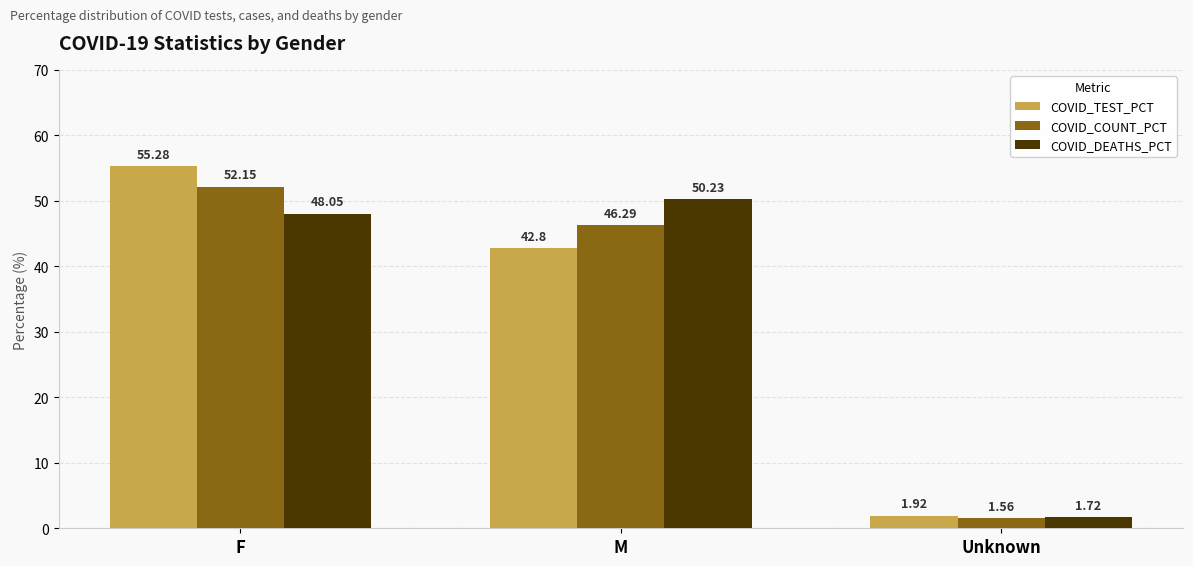

Read the COVID_TEST_PCT value at F.

55.3